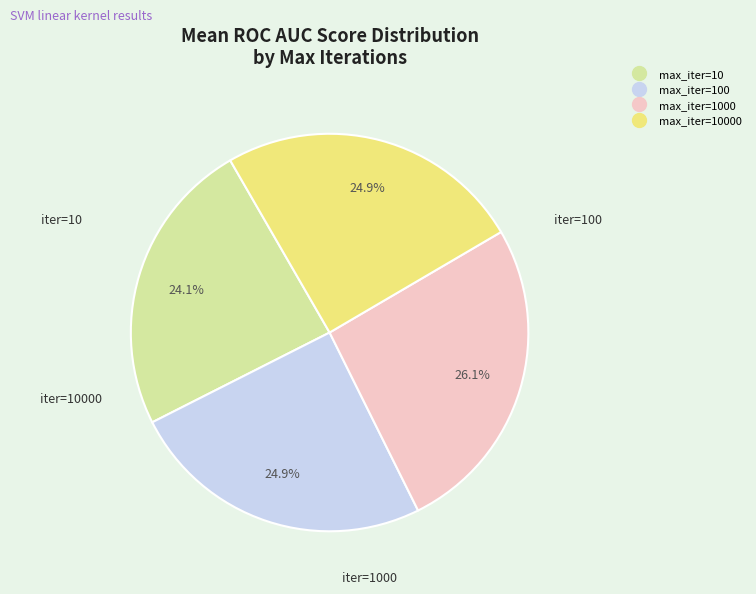

Does any single category account for the majority?

No